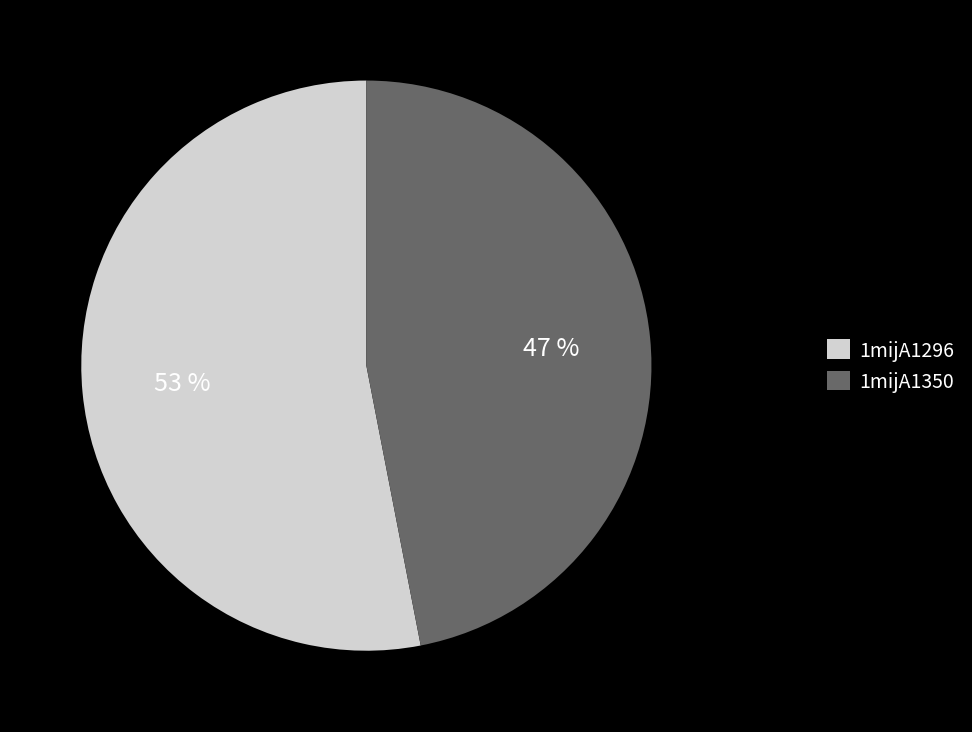

Which category has the biggest portion of the pie?

1mijA1296